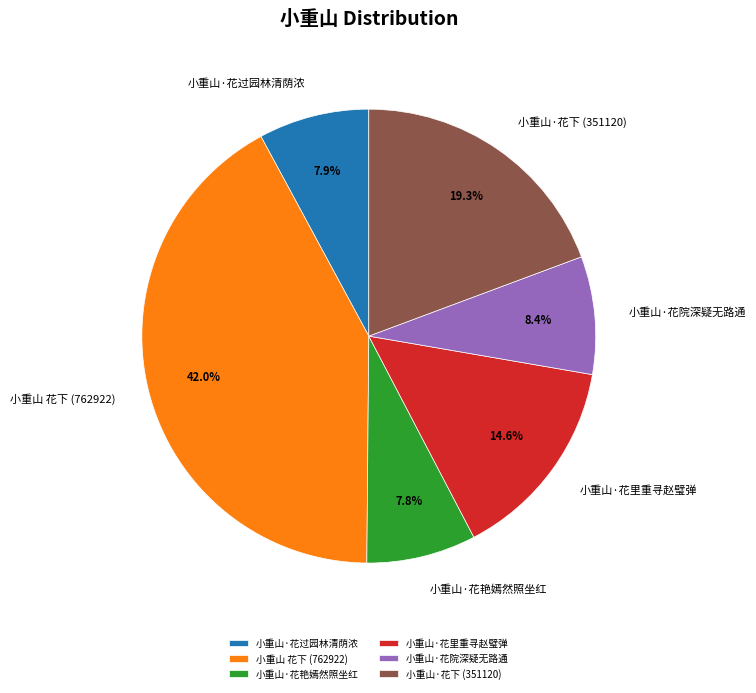

Which slice is the largest?

小重山 花下 (762922)